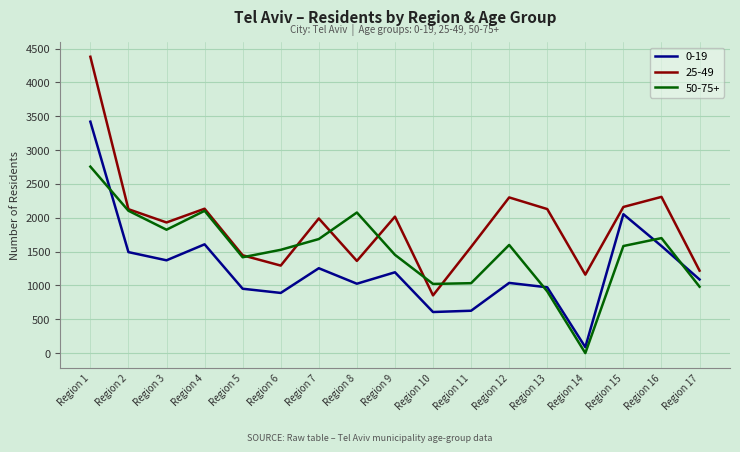

At which category does the chart reach its peak across all series?

Region 1